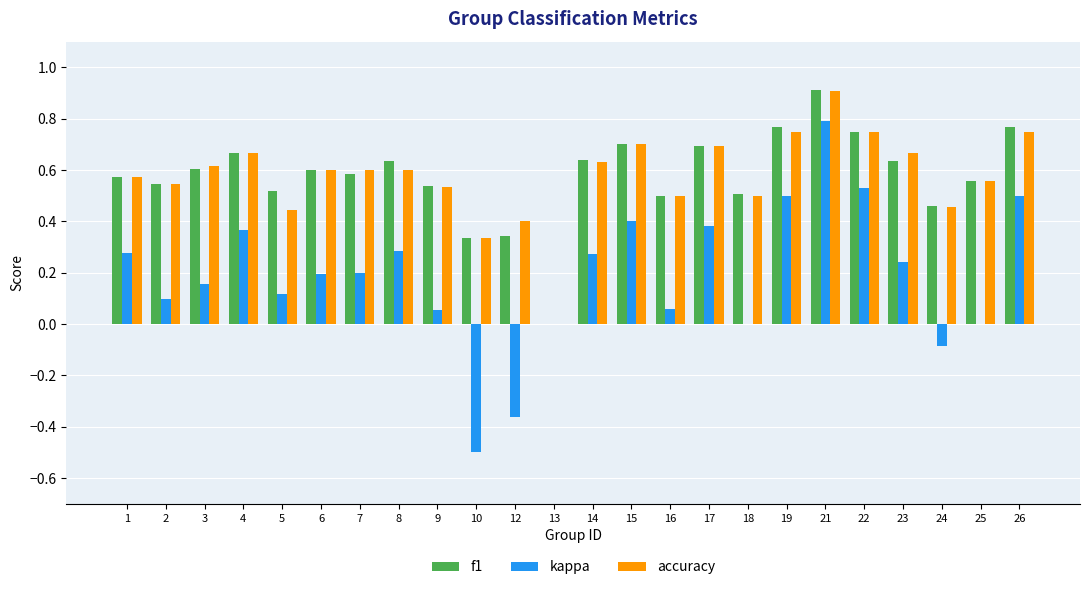

Is it true that accuracy equals 0.5 at 9?

True